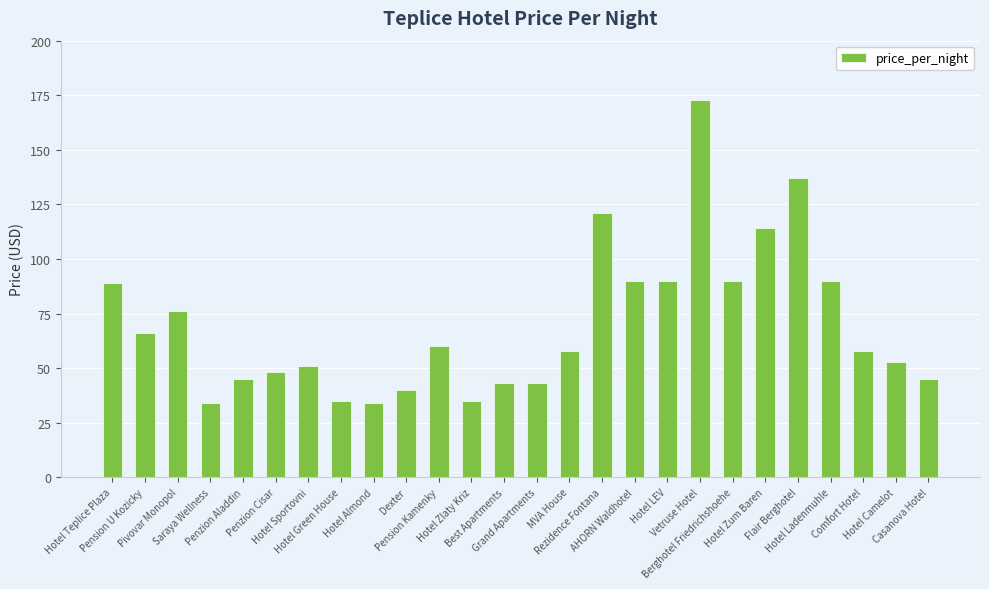

The value at Hotel Zlaty Kriz is 35. True or false?

True